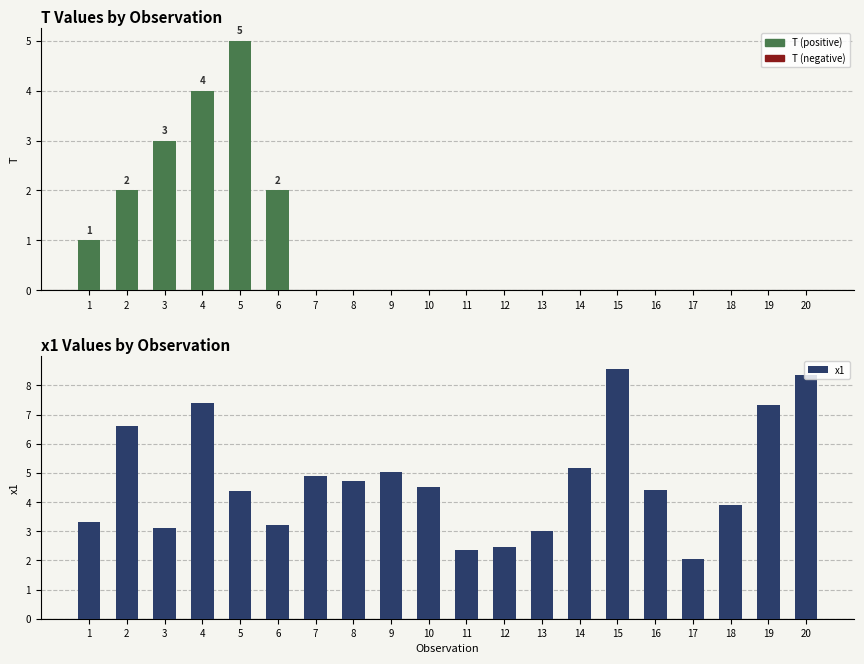

Reading left to right, what are all the values shown in this chart?

T: 1.0	2.0	3.0	4.0	5.0	2.0	0.0	0.0	0.0	0.0	0.0	0.0	0.0	0.0	0.0	0.0	0.0	0.0	0.0	0.0
x1: 3.3	6.6	3.1	7.4	4.4	3.2	4.9	4.7	5.0	4.5	2.4	2.4	3.0	5.2	8.6	4.4	2.1	3.9	7.3	8.4